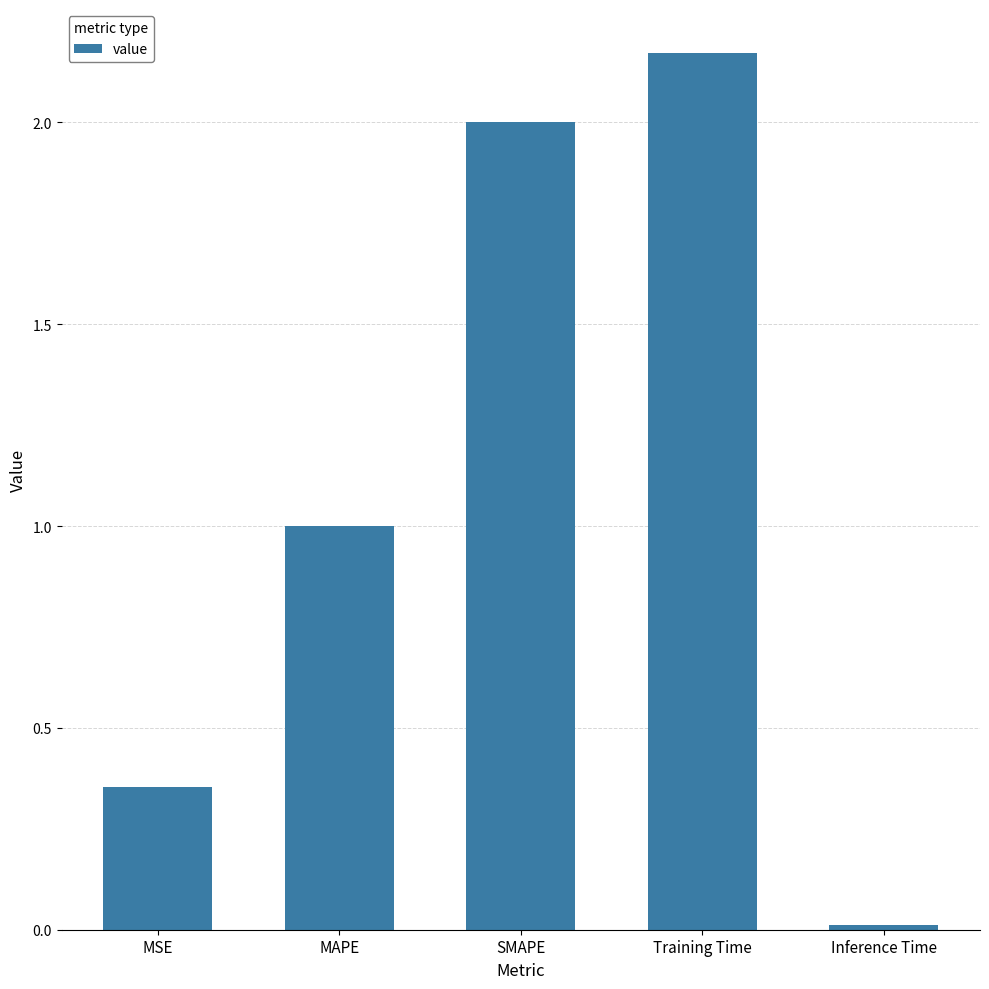

What is the value of the 2nd bar from the left?

1.0